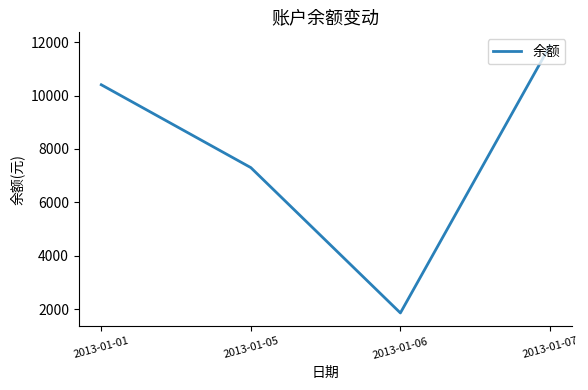

What is the sum of the values at 2013-01-06 and 2013-01-05?

9168.7